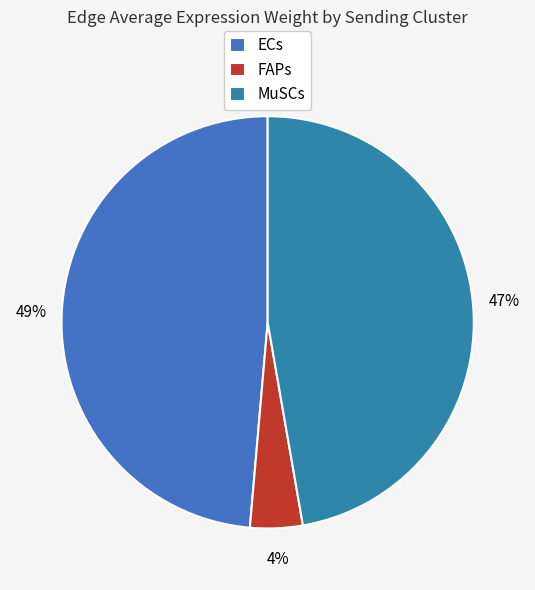

To the nearest percent, what portion does FAPs represent?

4%